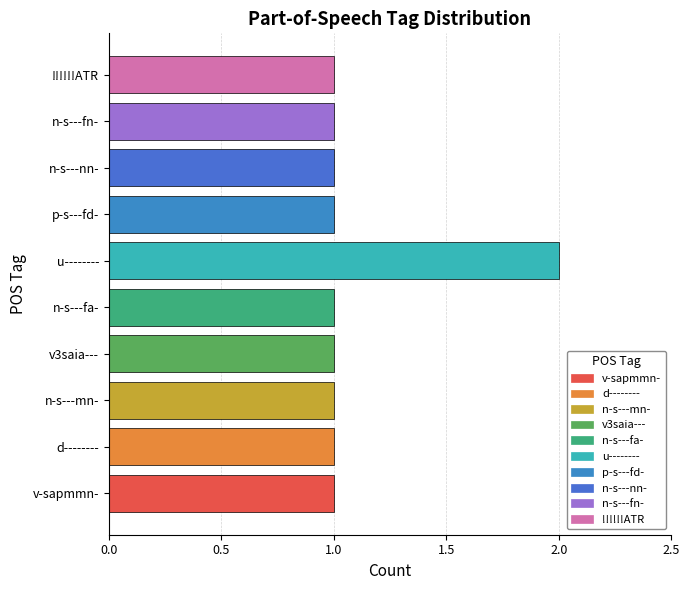

What is the sum of all values?

11